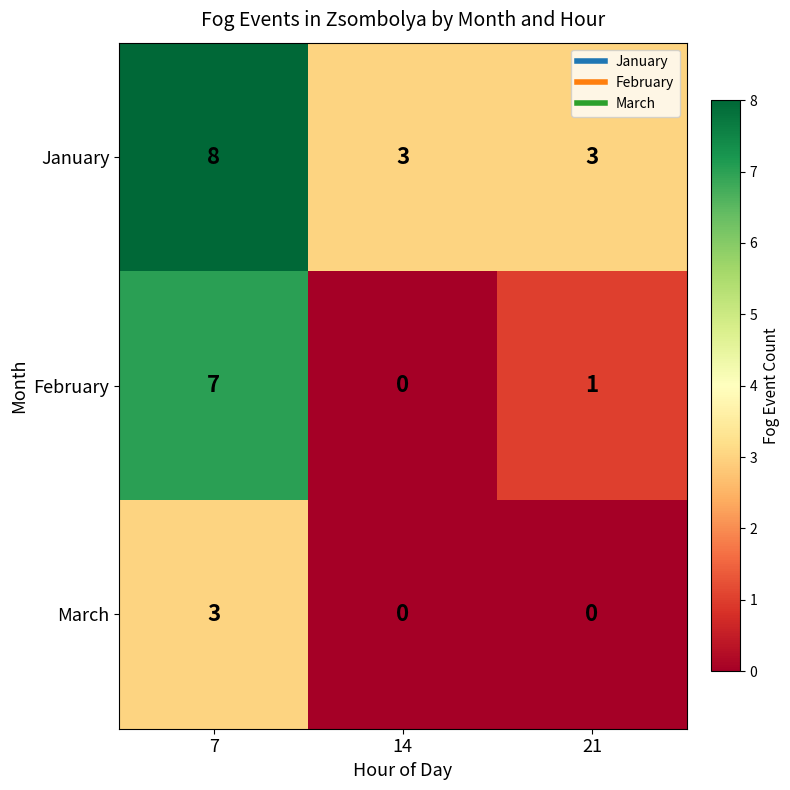

At how many categories does at least one series exceed 4?

1